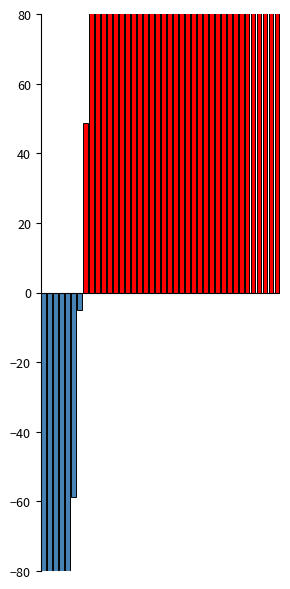

How many values are below zero?

7